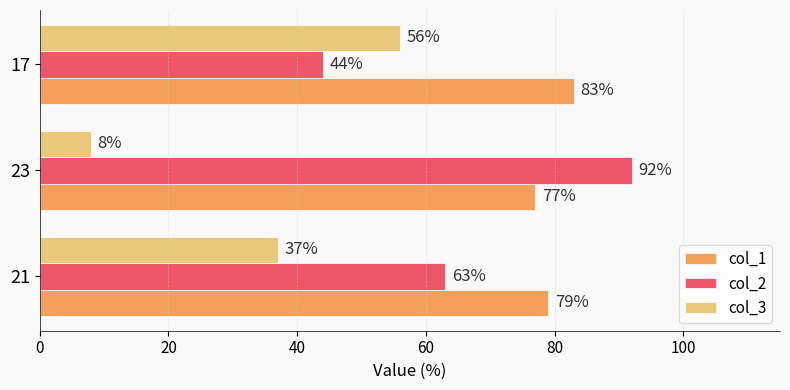

The value of col_2 at 21 is 63. True or false?

True